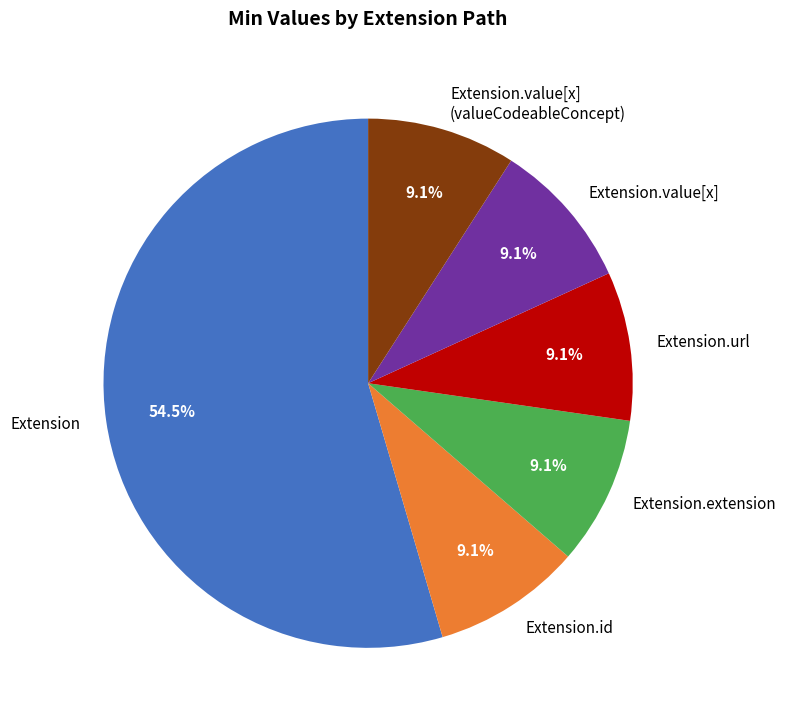

What is the ratio of the value at Extension.value[x] (valueCodeableConcept) to the value at Extension.value[x]?

1.0